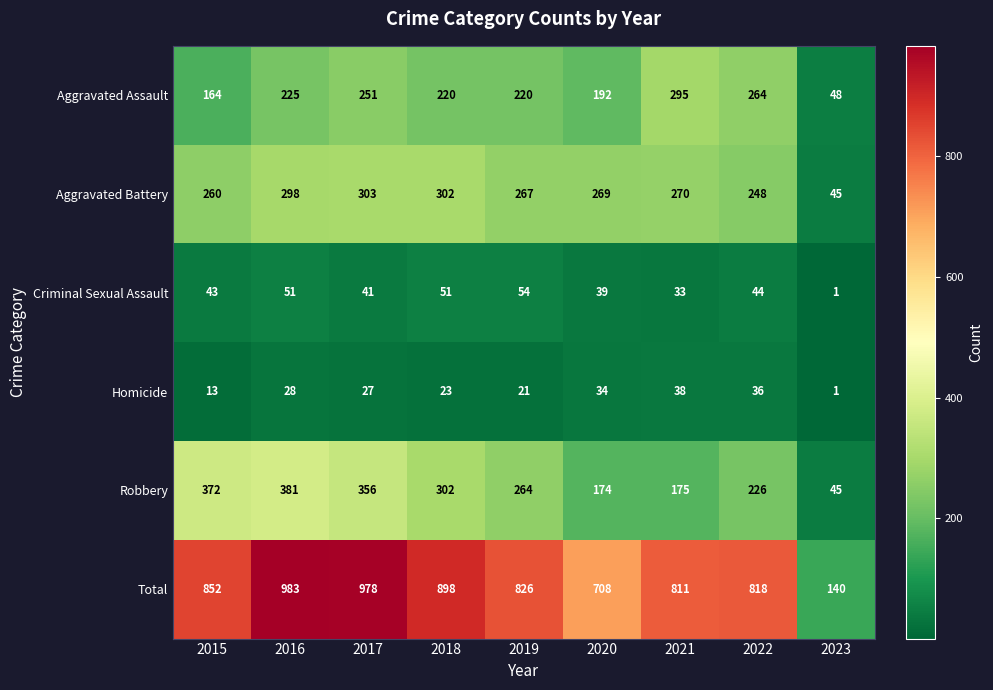

What is the total value across all series at 2021?

1622